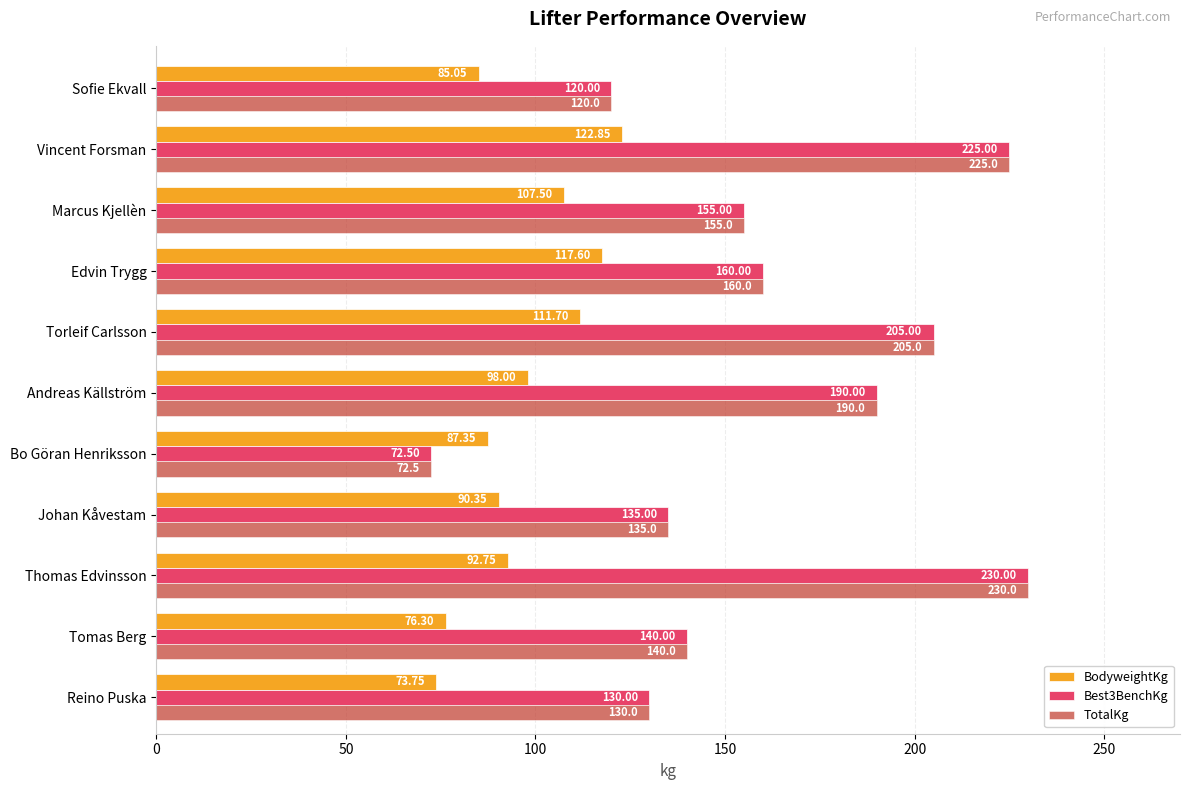

Rank the categories by BodyweightKg value from highest to lowest.

Vincent Forsman, Edvin Trygg, Torleif Carlsson, Marcus Kjellèn, Andreas Källström, Thomas Edvinsson, Johan Kåvestam, Bo Göran Henriksson, Sofie Ekvall, Tomas Berg, Reino Puska